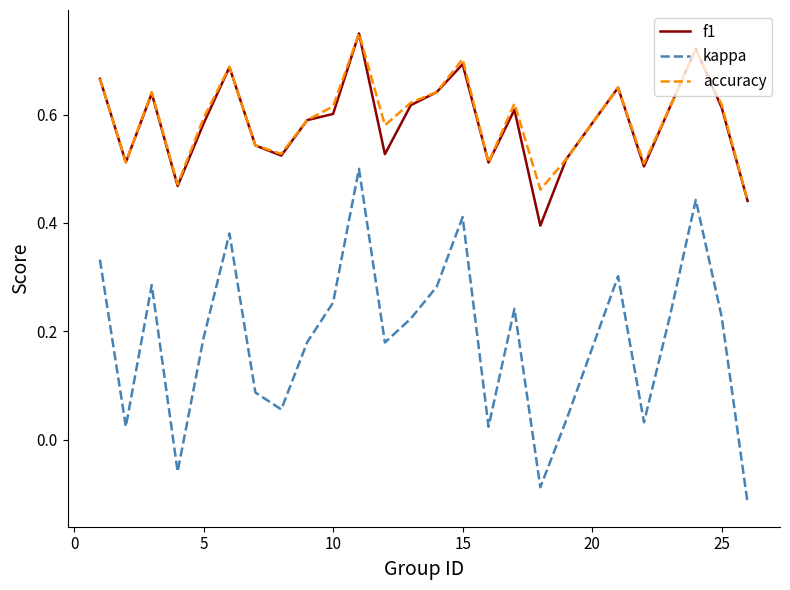

Which series has the largest total across all categories?

accuracy